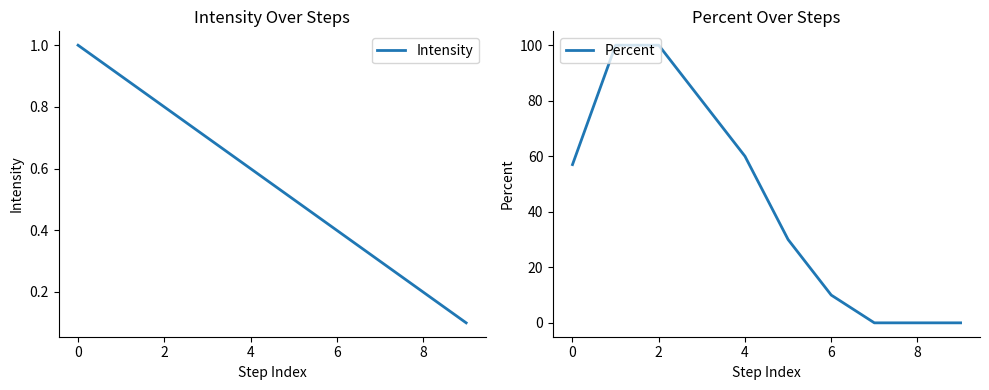

Is it true that Intensity equals 0.6 at 4?

True